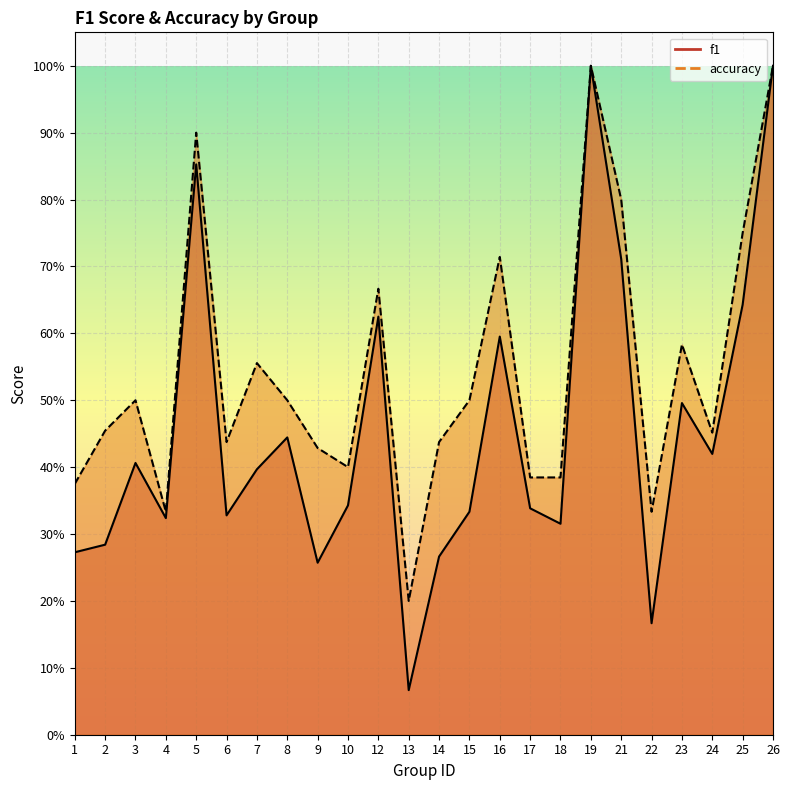

Does the chart display data point markers on the line(s)?

No